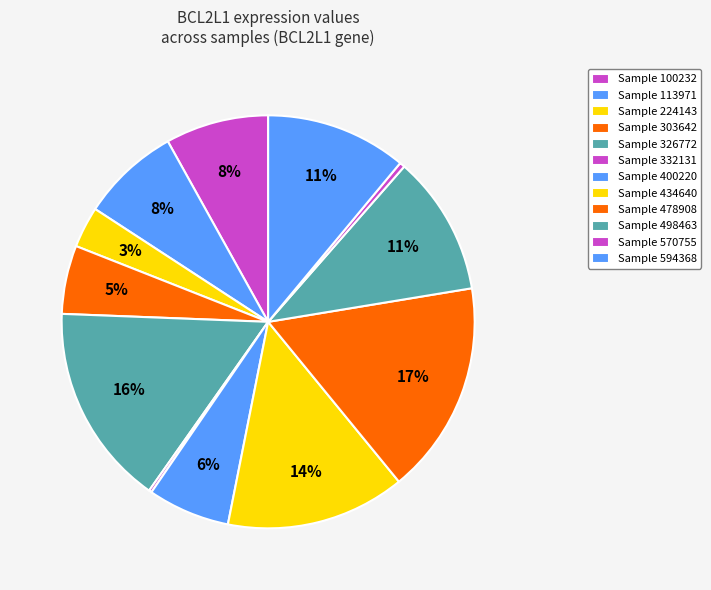

Is there any slice that represents more than half of the pie?

No